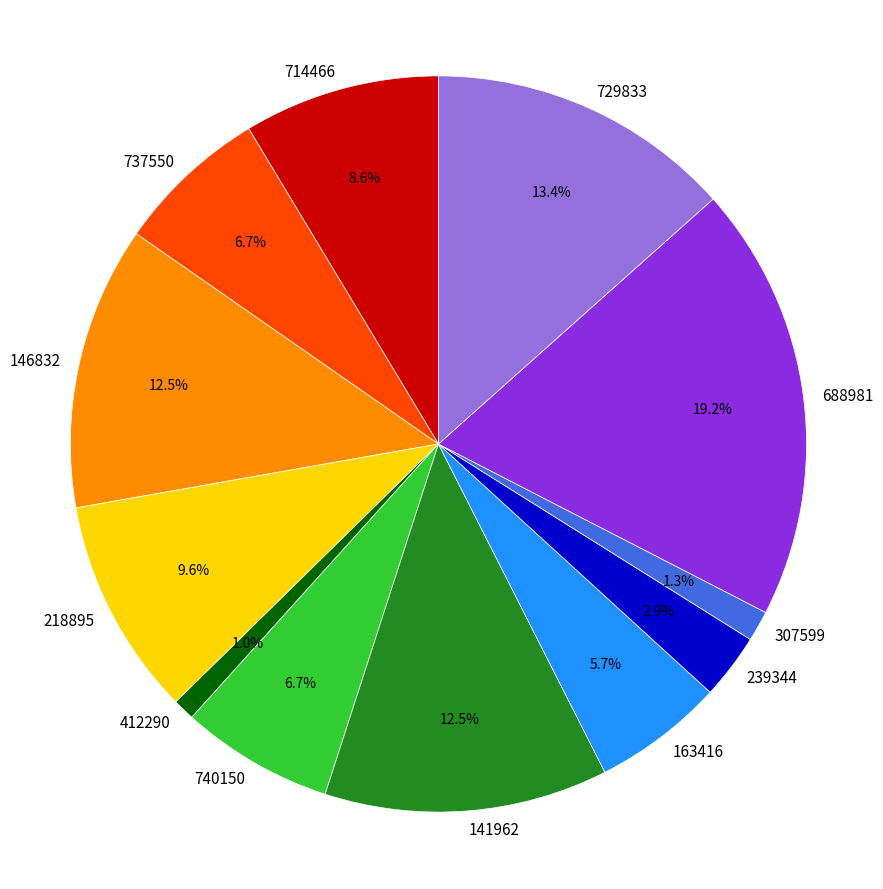

Approximately how many times larger is the value at 141962 compared to 740150?

1.9